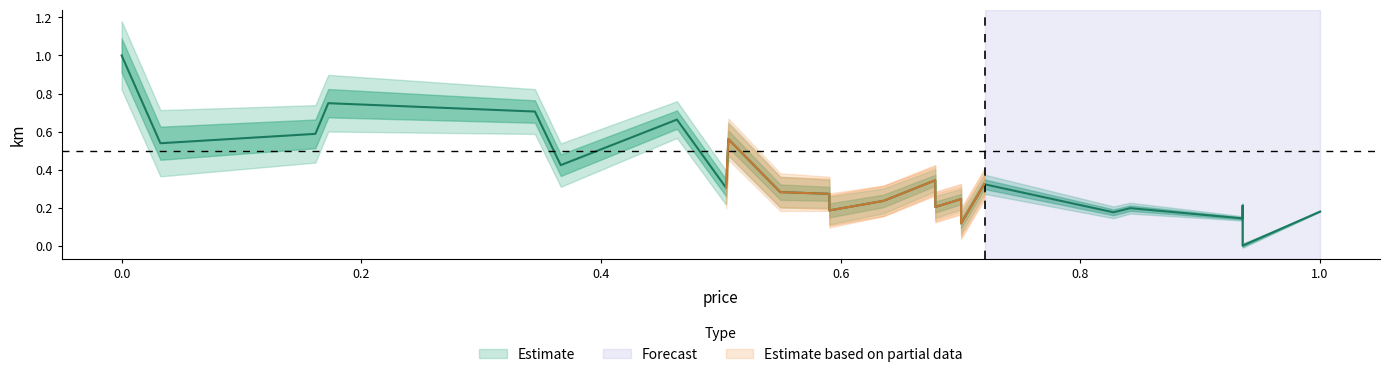

True or false: the data has more than 2 interior local peaks.

True